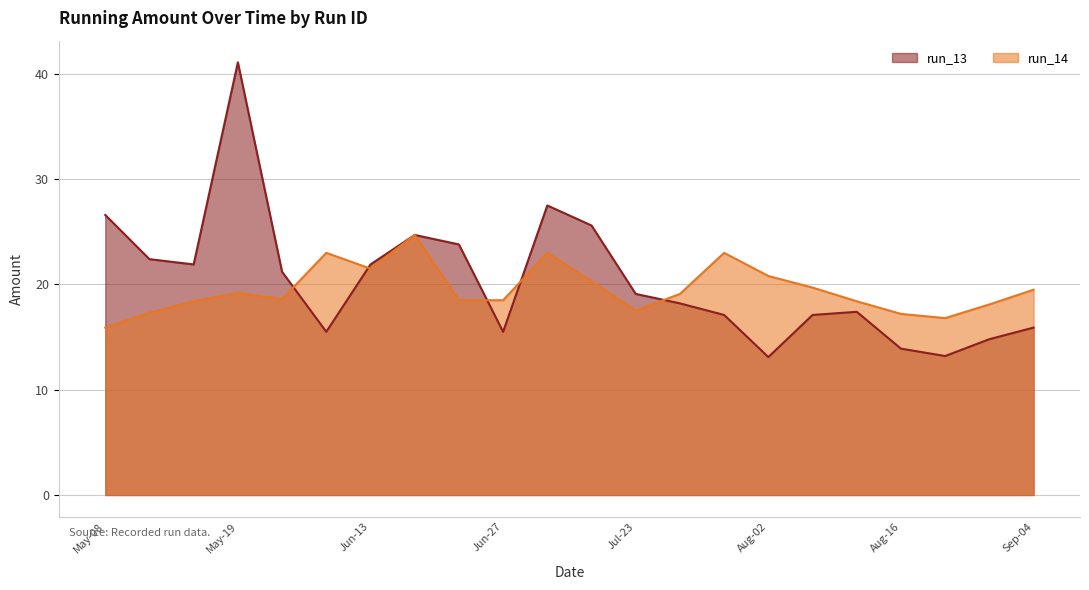

Which series changed the most between Sep-04 and 20?

run_13